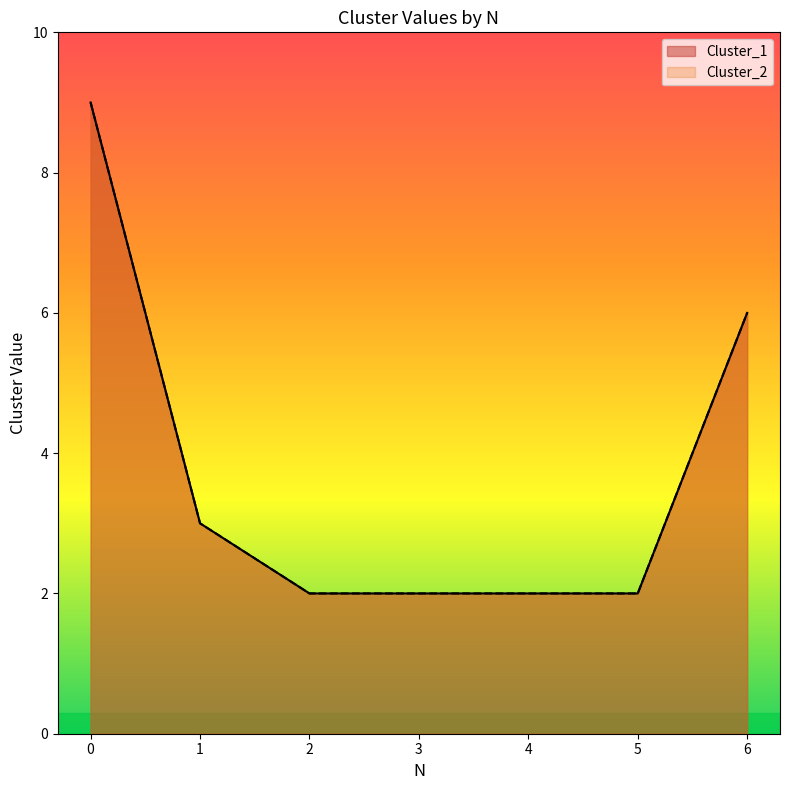

True or false: Cluster_1 has a value of 1 at 2.

False